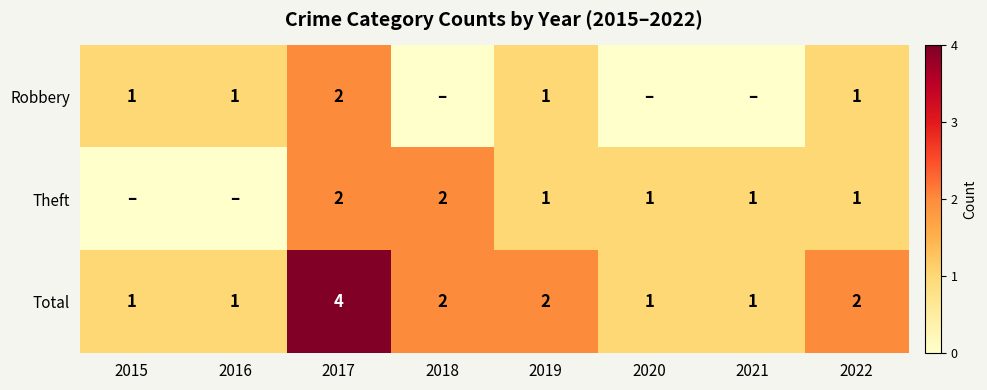

What is the sum of all Total values?

14